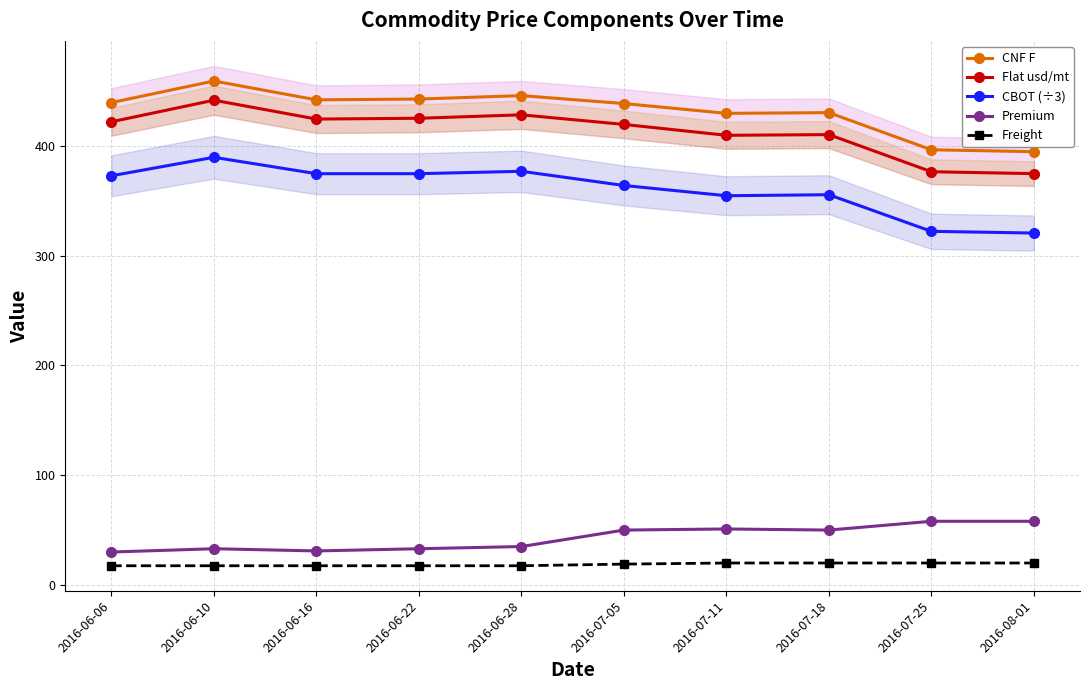

How many Freight values are between 17 and 20?

10